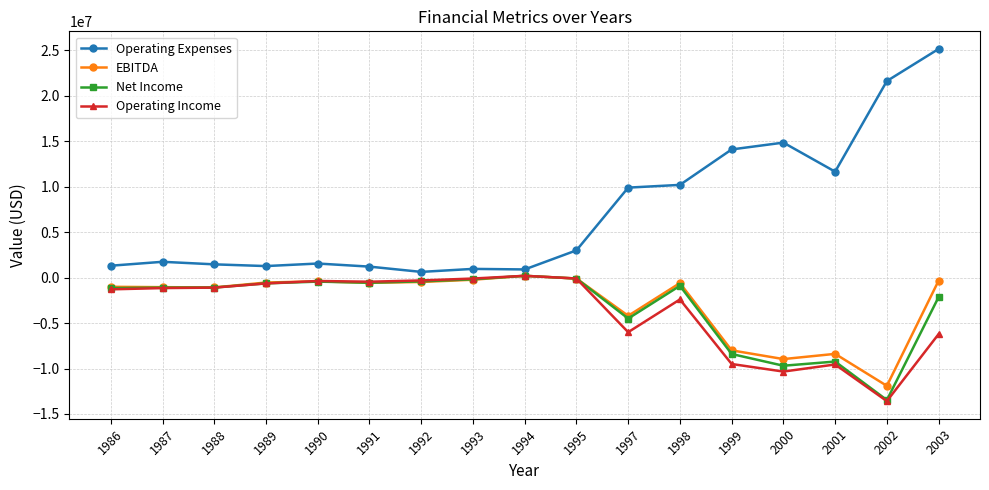

What is the maximum value for Net Income?

200000